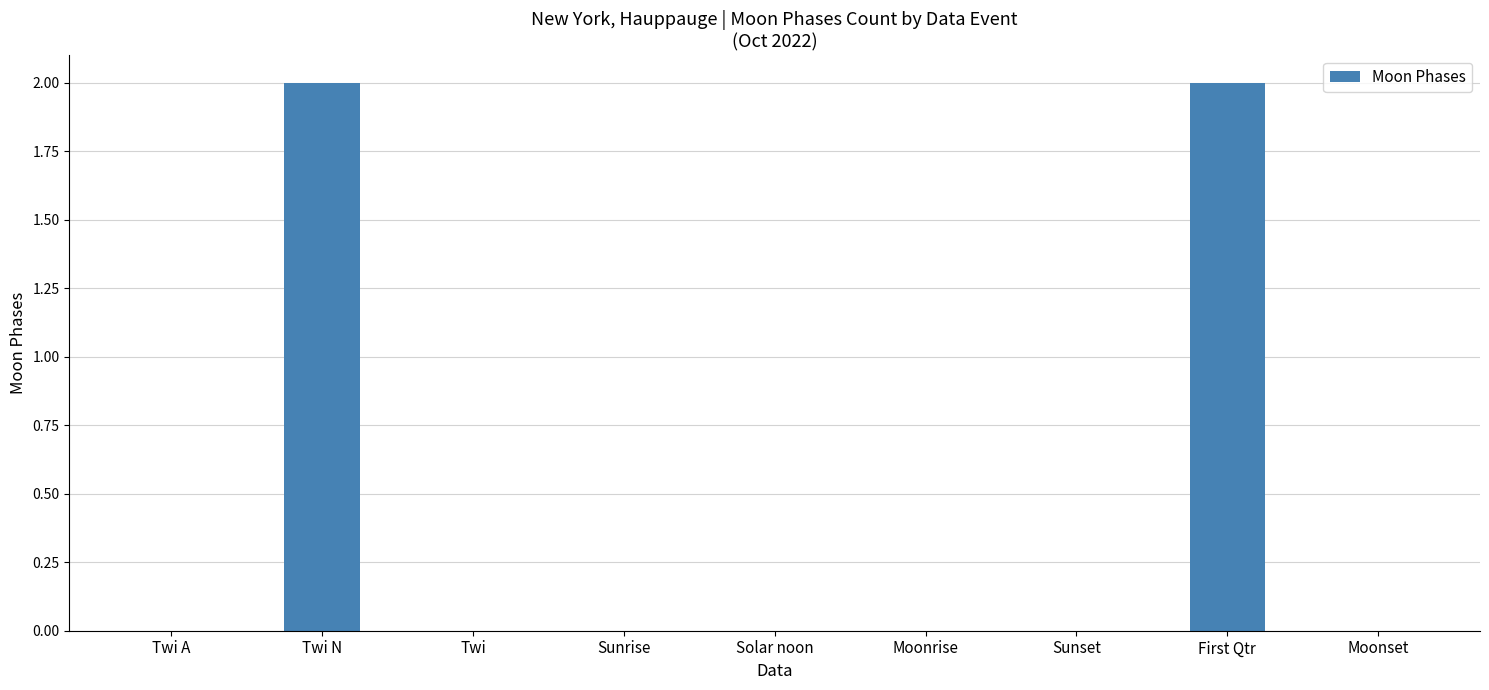

Is it true that the value at Twi is 1?

False